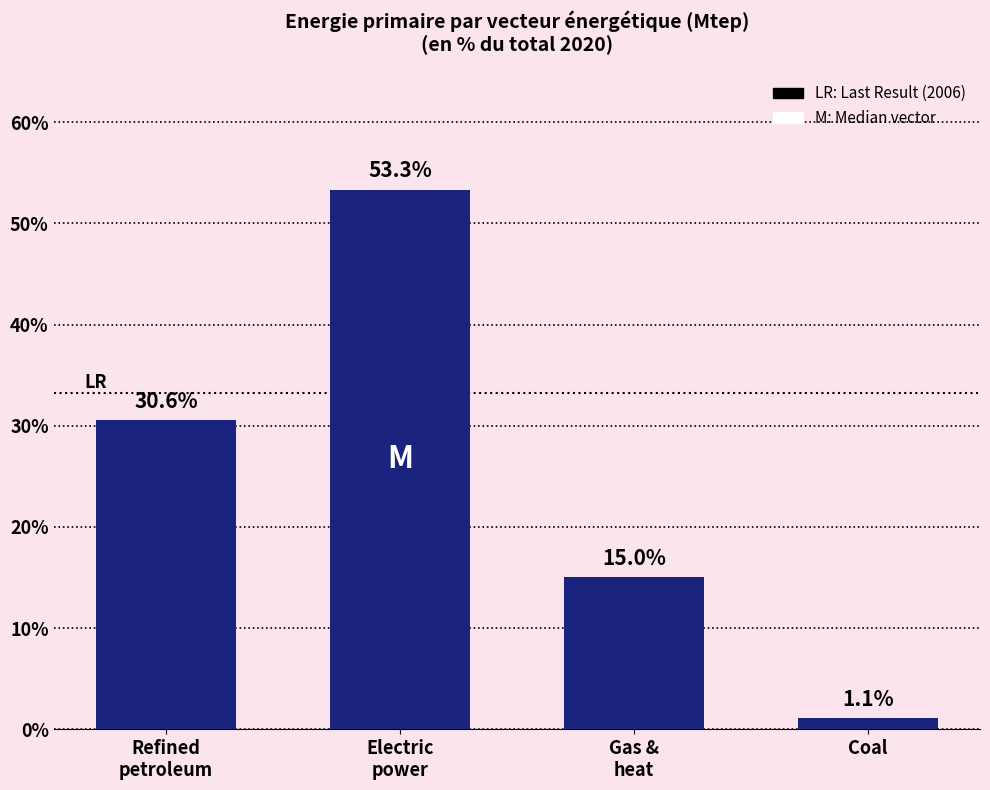

Reading right to left, transcribe all the data shown in this chart.

1.1	15.0	53.3	30.6